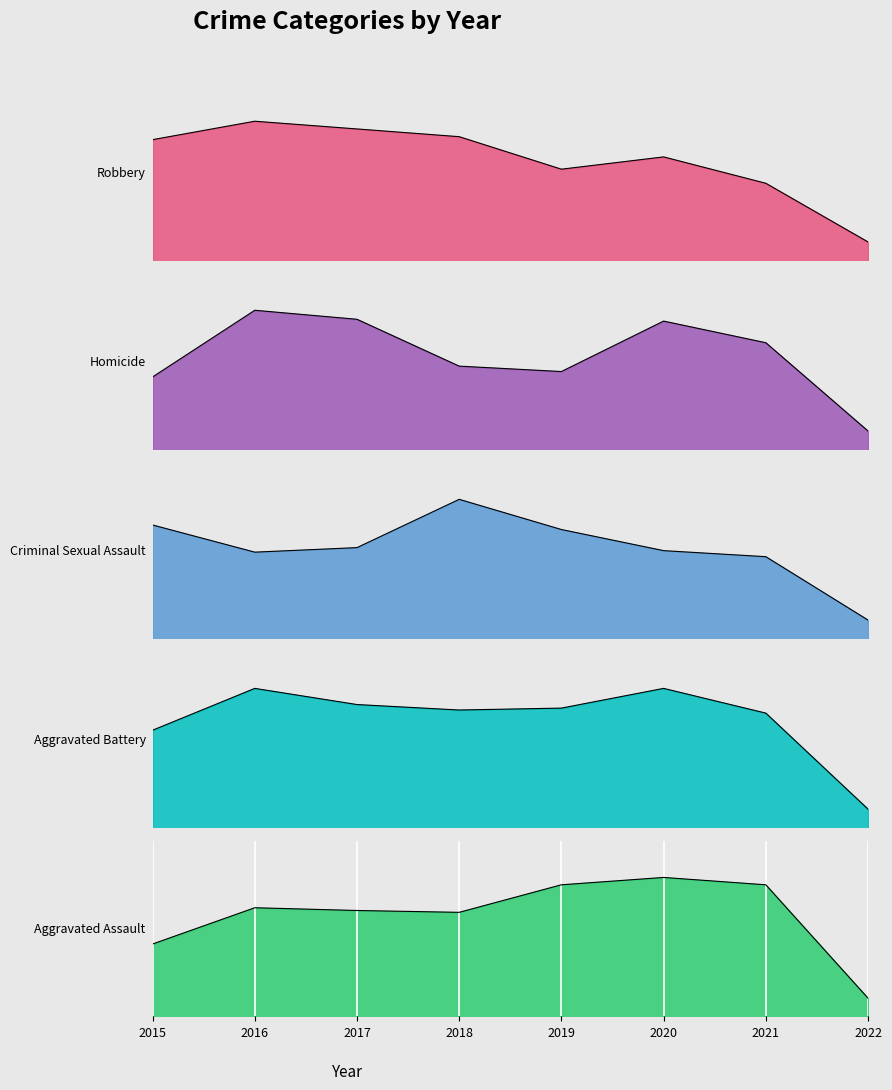

At which label does Robbery first exceed 726?

2016